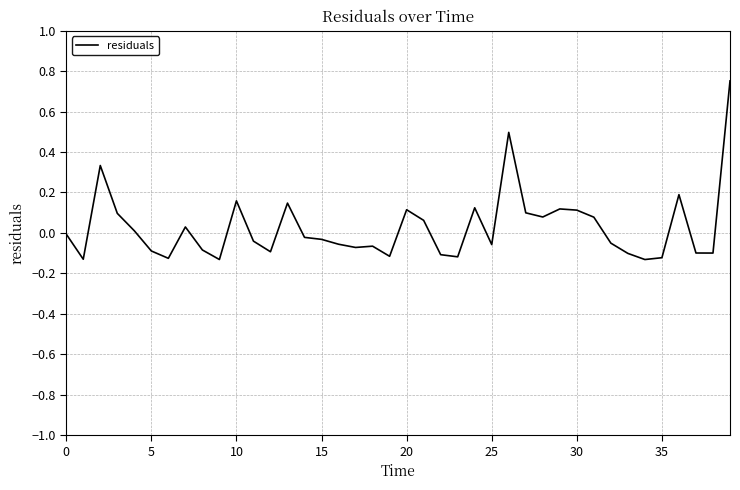

What is the difference between the maximum and minimum values?

0.9